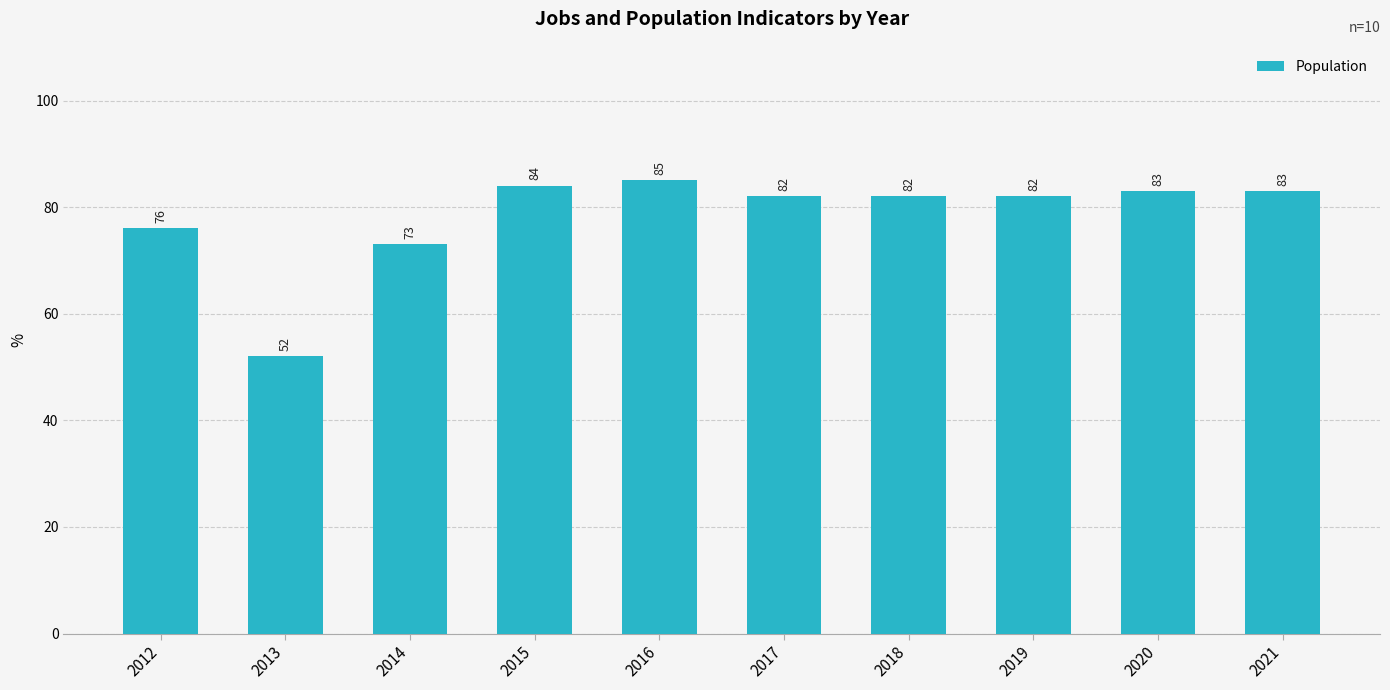

Reading right to left, what are all the values shown in this chart?

2021=83	2020=83	2019=82	2018=82	2017=82	2016=85	2015=84	2014=73	2013=52	2012=76